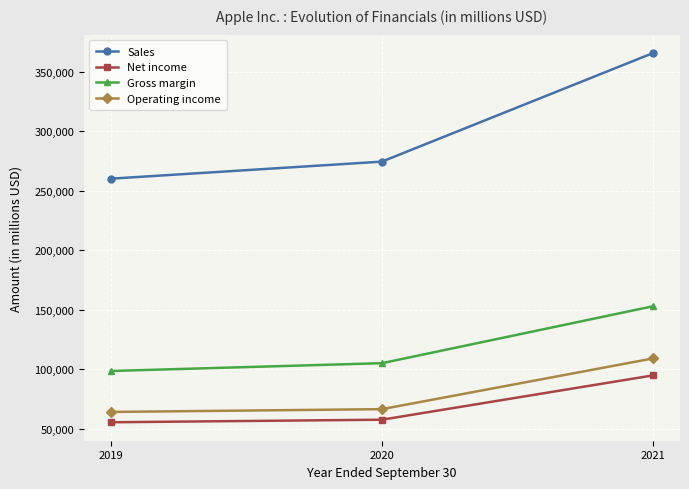

What is the smallest value displayed?

55256